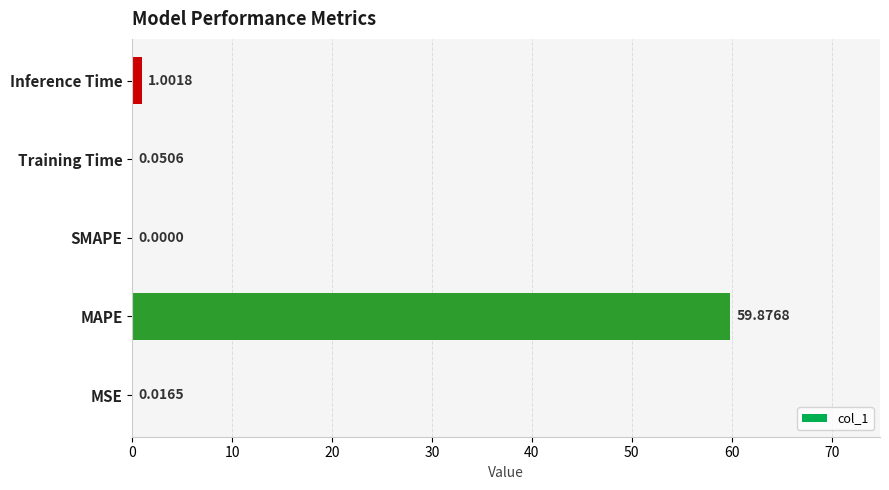

What is the sum of all values?

60.9